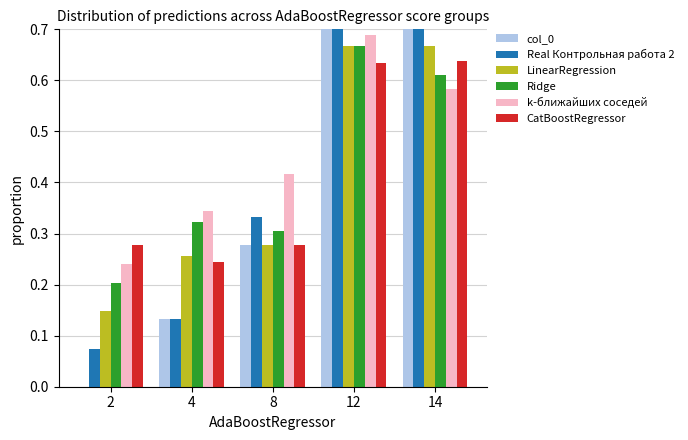

What is the difference between the col_0 values at 12 and 8?

0.5